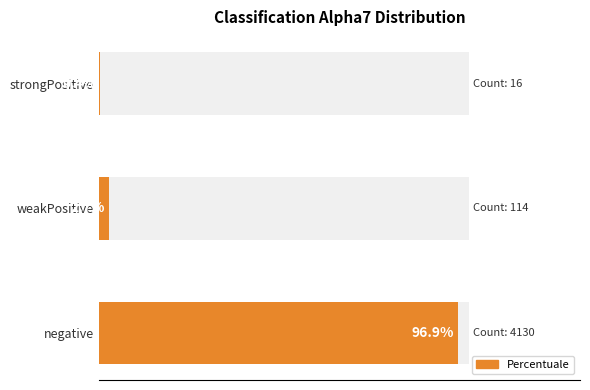

The chart shows a value of 127.9 at negative. True or false?

False